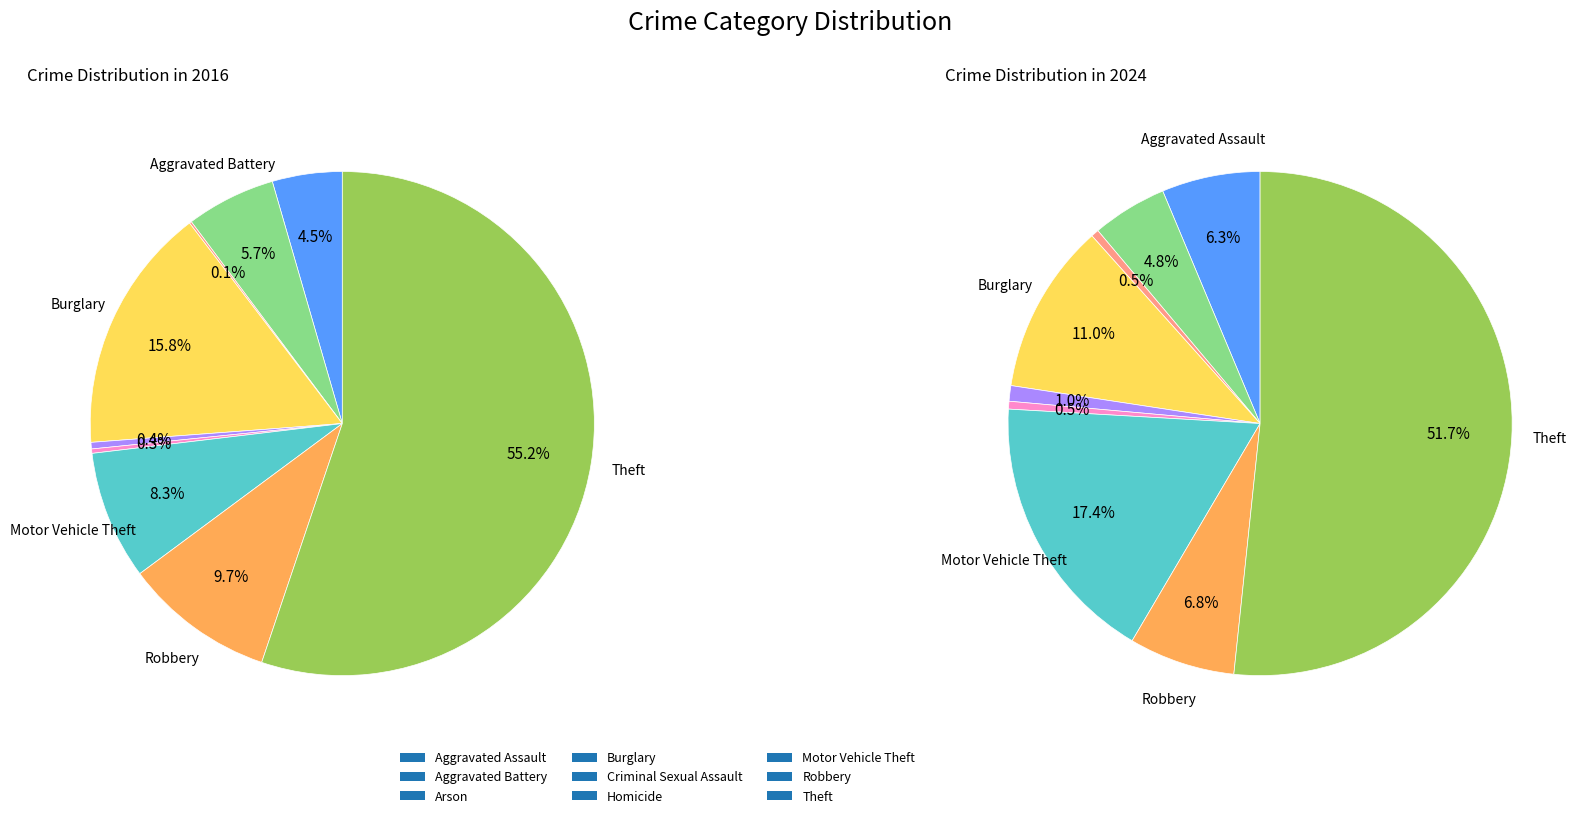

Does any single category account for the majority?

Yes